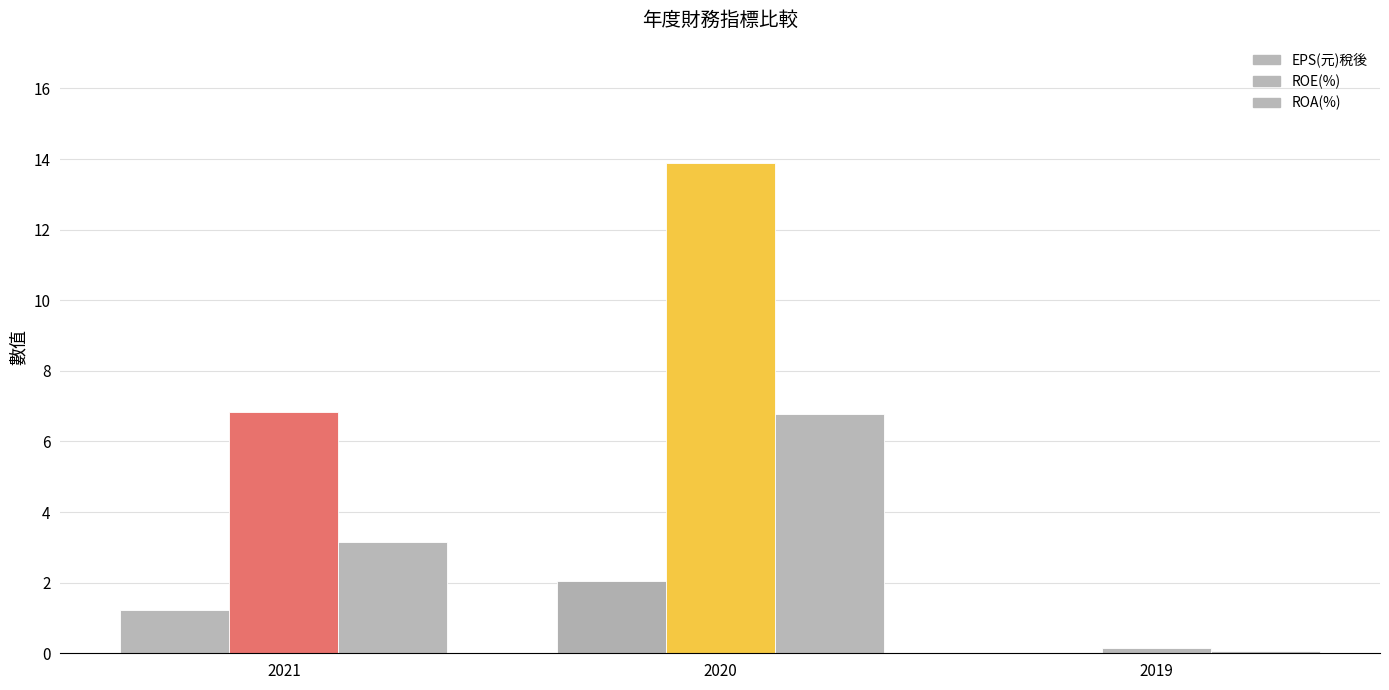

Which has a higher value, 2019 or 2021?

2021